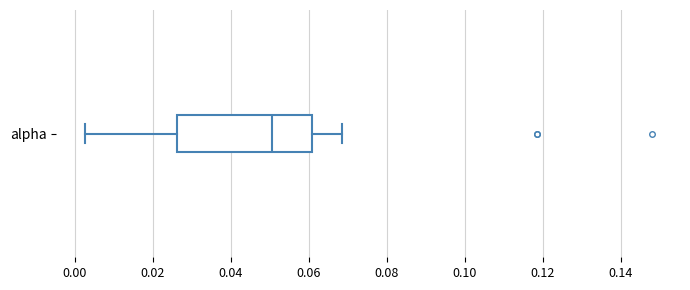

Read this box plot against the x-axis: the position of the median line, the range covered by the box, and the ends of both whiskers. The values are not printed on the chart, so give them approximately, as read against the axis.

median 0.050, box 0.026 to 0.060, whiskers 0.002 to 0.068